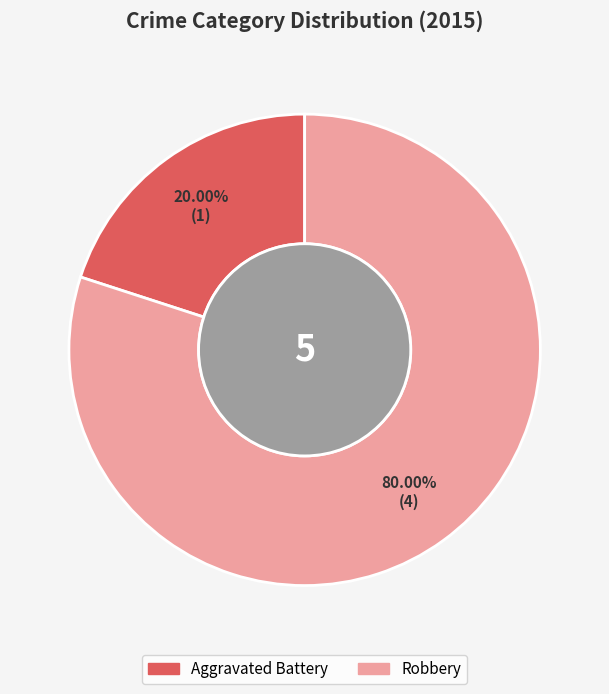

How many slices are in this pie chart?

2